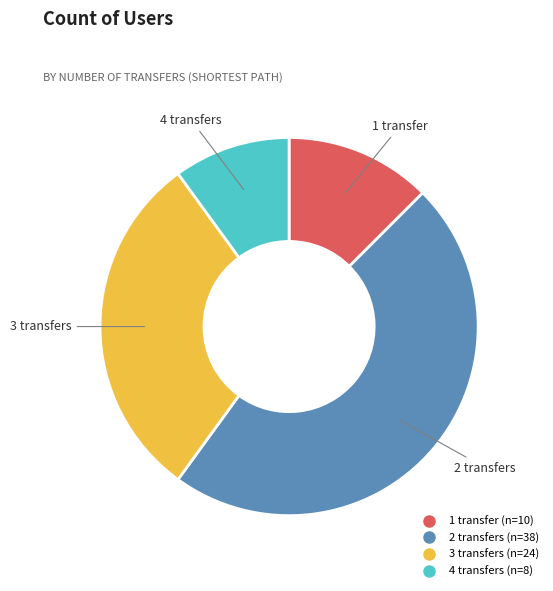

Rank the categories by value from lowest to highest.

4 transfers, 1 transfer, 3 transfers, 2 transfers